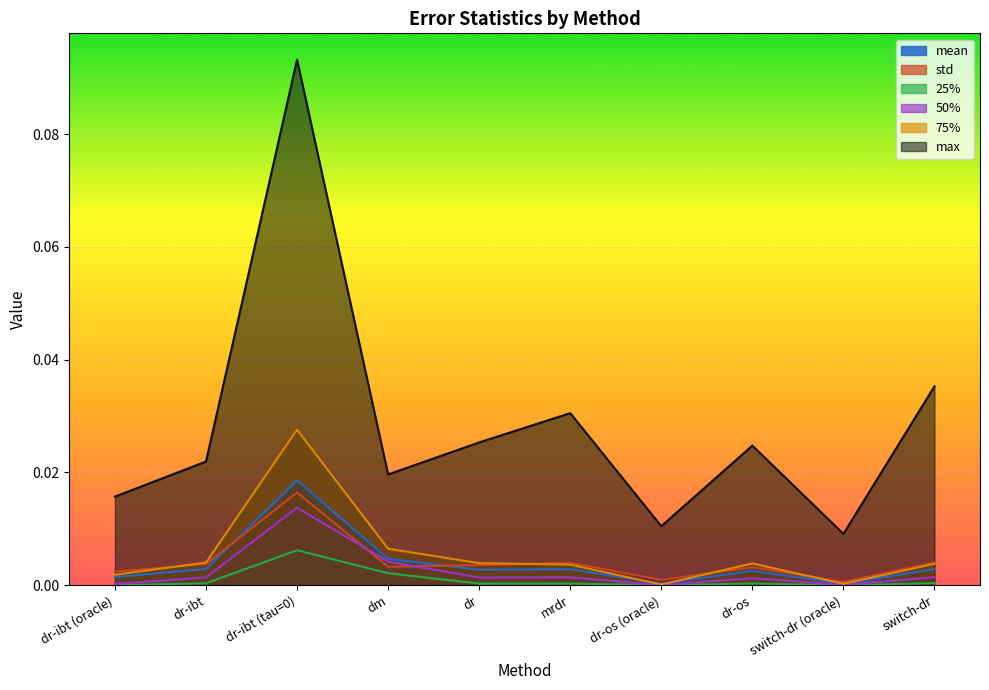

Is it true that 25% equals 0.0 at dr-os (oracle)?

False